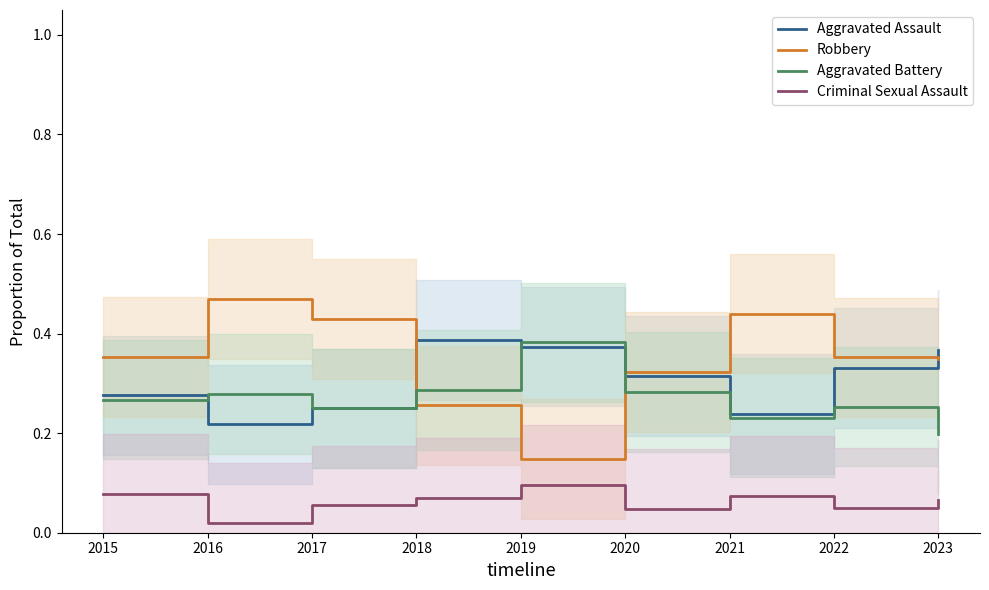

What is the difference between the maximum and second lowest values in the Robbery series?

0.2